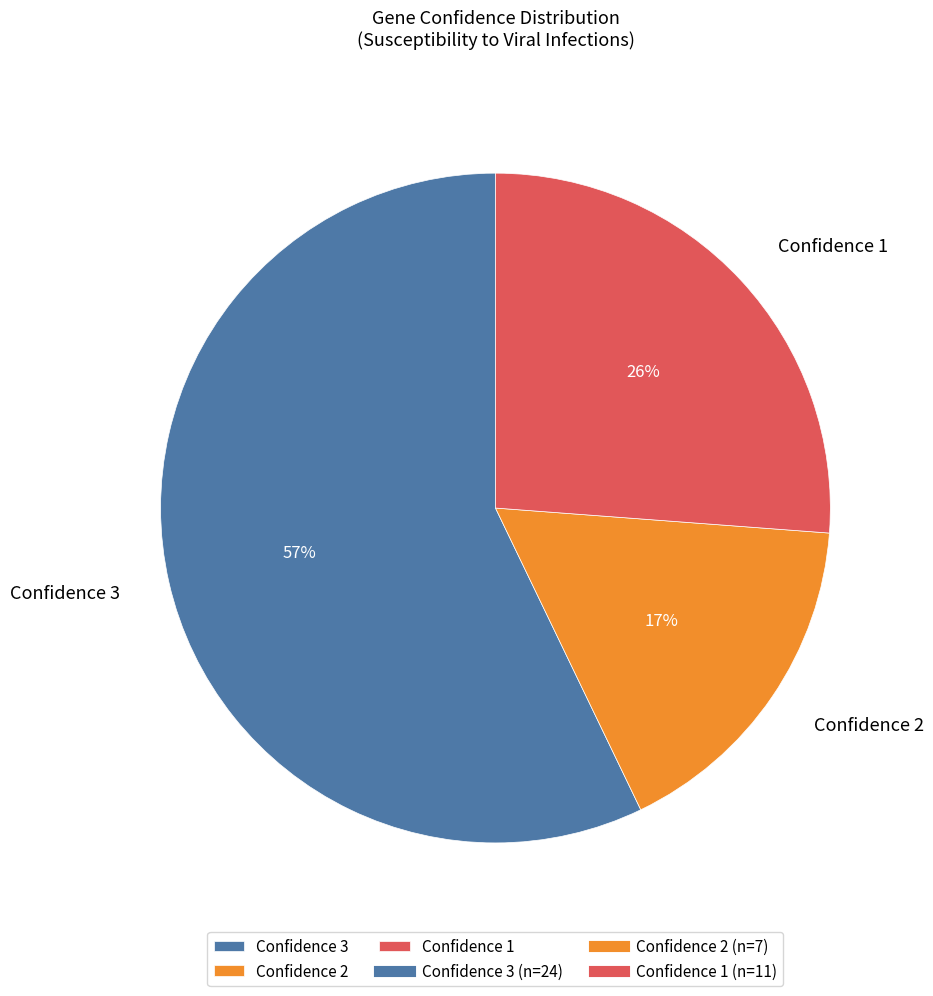

How many segments does this pie chart have?

3